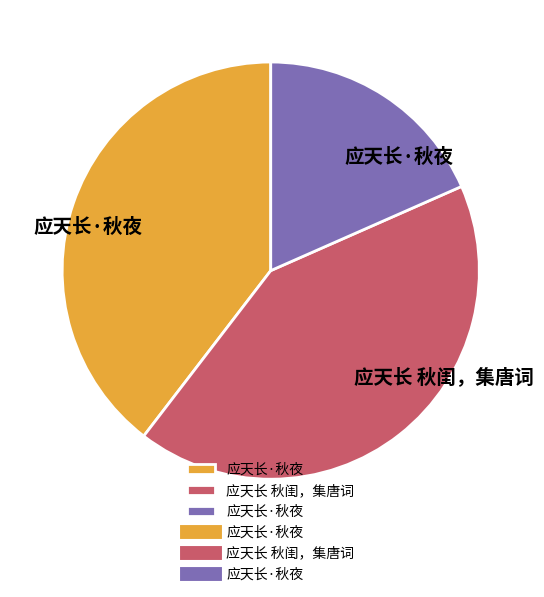

Does any single category account for the majority?

No